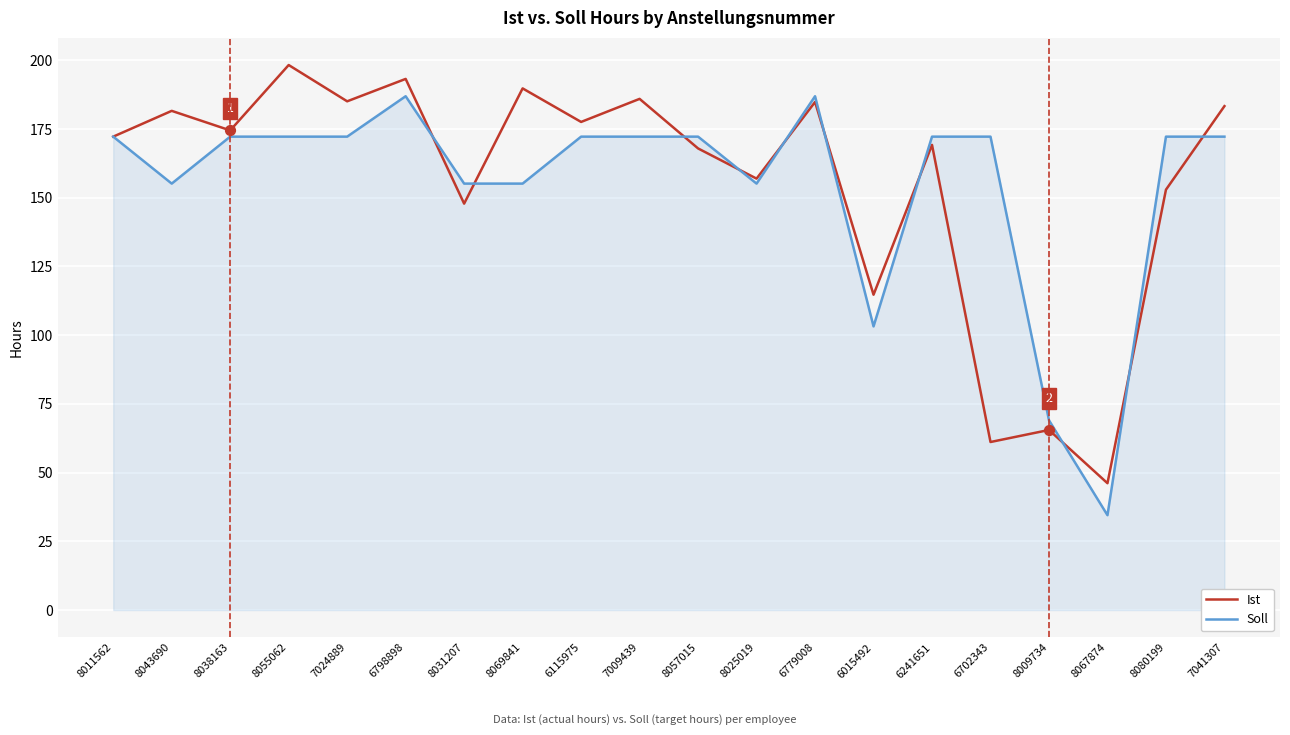

At which category is the sum across all series the highest?

6798898